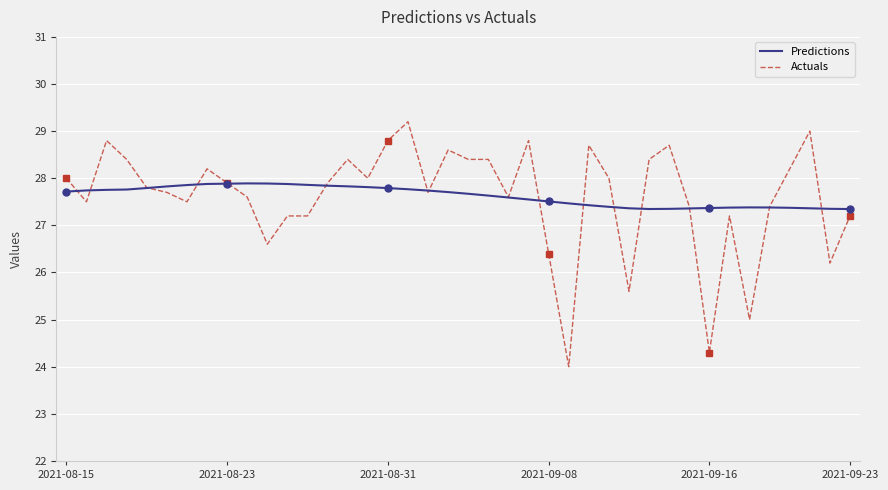

What is the highest value of the Actuals series?

29.2